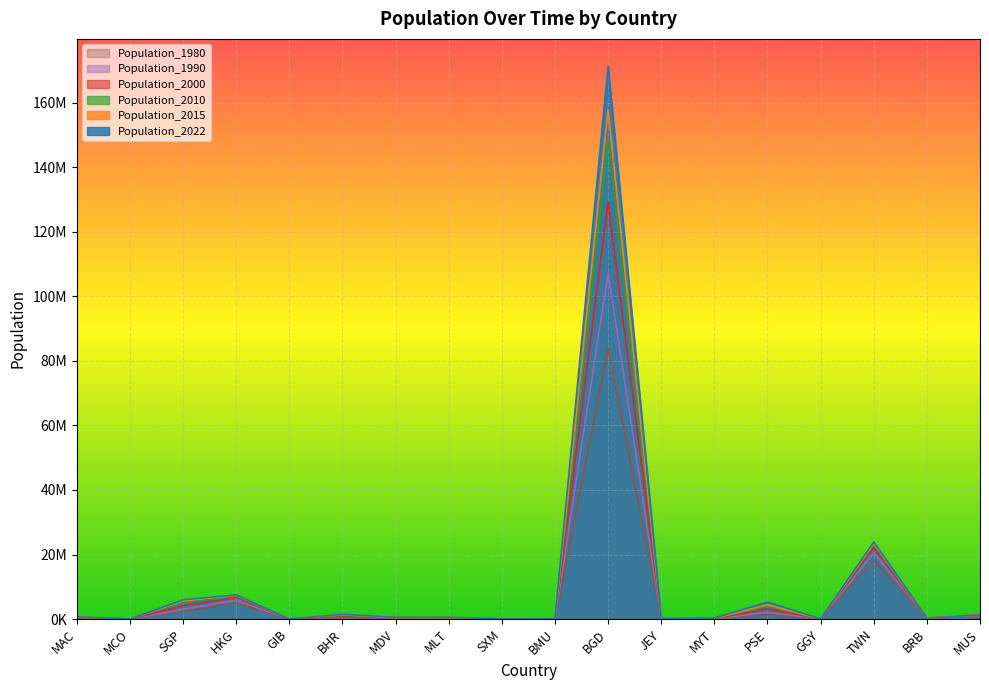

At JEY, list the series in order from smallest to largest.

Population_1980, Population_1990, Population_2000, Population_2010, Population_2015, Population_2022